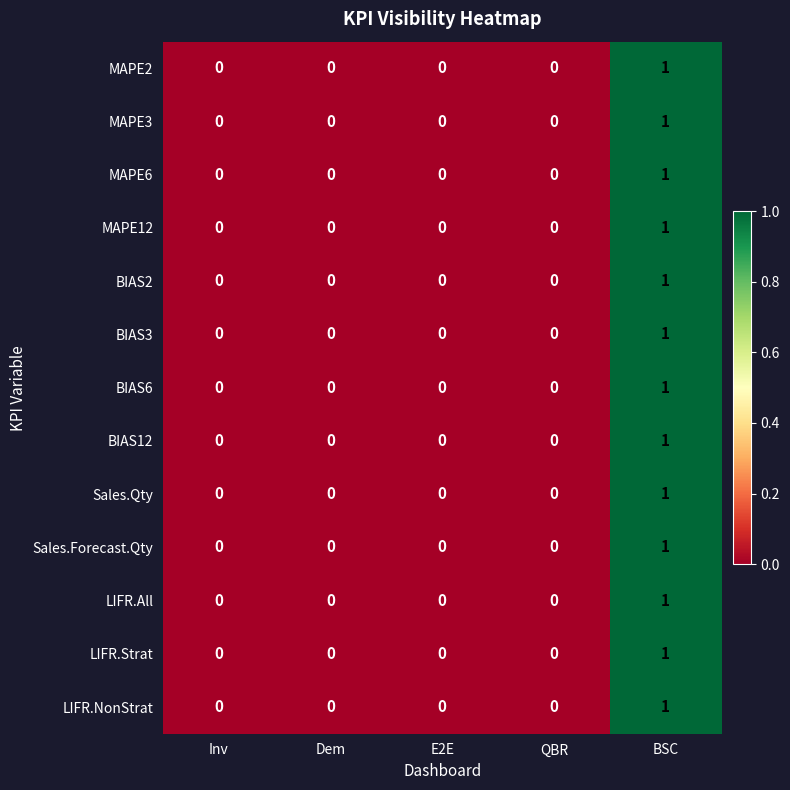

The value of MAPE6 at Dem is -1. True or false?

False